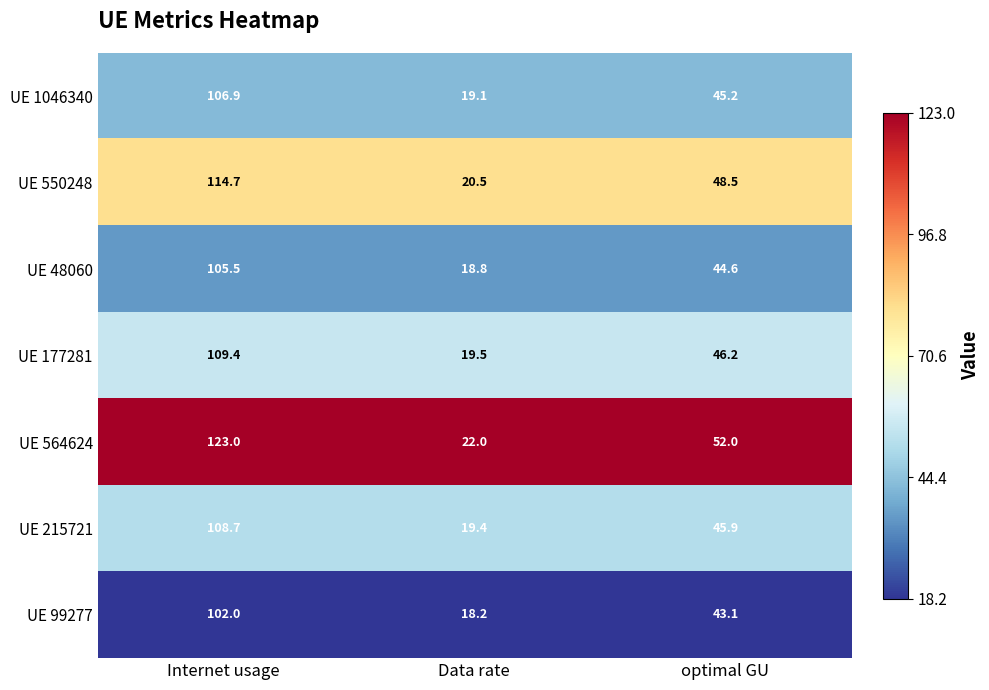

Which series has the largest total across all categories?

UE 564624